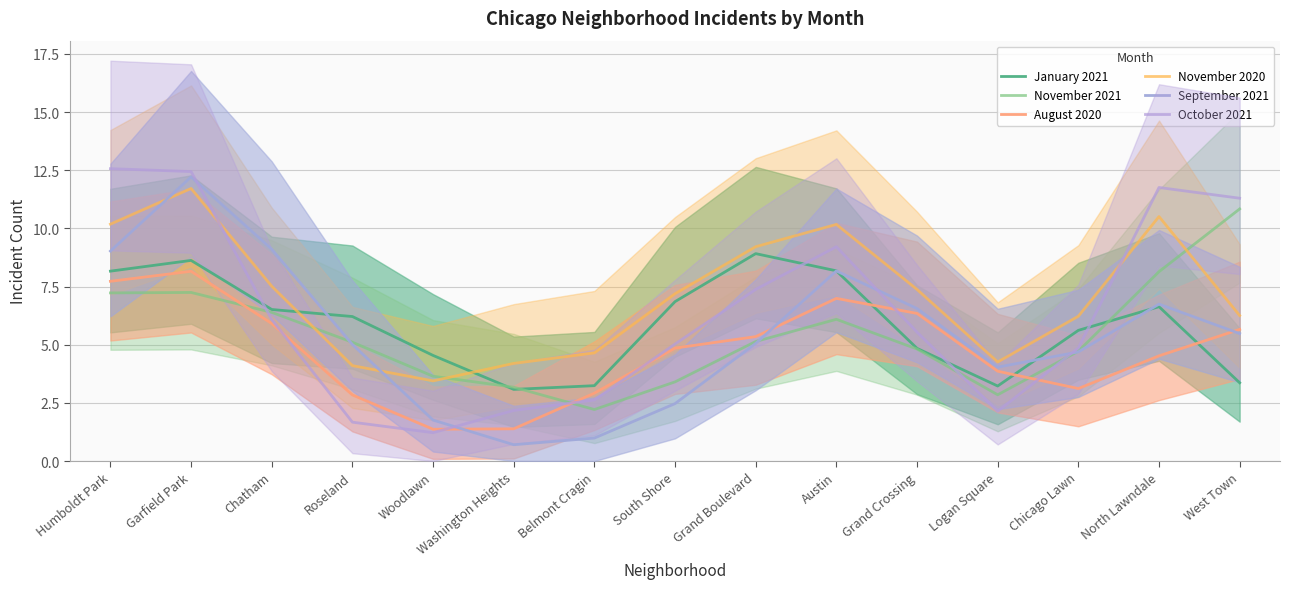

Reading right to left, what are all the values shown in this chart?

January 2021: West Town=3.4	North Lawndale=6.6	Chicago Lawn=5.6	Logan Square=3.2	Grand Crossing=4.8	Austin=8.2	Grand Boulevard=8.9	South Shore=6.9	Belmont Cragin=3.2	Washington Heights=3.1	Woodlawn=4.5	Roseland=6.2	Chatham=6.5	Garfield Park=8.6	Humboldt Park=8.2
November 2021: West Town=10.8	North Lawndale=8.1	Chicago Lawn=4.7	Logan Square=2.8	Grand Crossing=4.8	Austin=6.1	Grand Boulevard=5.1	South Shore=3.4	Belmont Cragin=2.2	Washington Heights=3.2	Woodlawn=3.6	Roseland=5.1	Chatham=6.4	Garfield Park=7.2	Humboldt Park=7.2
August 2020: West Town=5.7	North Lawndale=4.5	Chicago Lawn=3.1	Logan Square=3.9	Grand Crossing=6.3	Austin=7.0	Grand Boulevard=5.3	South Shore=4.9	Belmont Cragin=2.9	Washington Heights=1.4	Woodlawn=1.4	Roseland=2.8	Chatham=5.9	Garfield Park=8.2	Humboldt Park=7.7
November 2020: West Town=6.3	North Lawndale=10.5	Chicago Lawn=6.2	Logan Square=4.3	Grand Crossing=7.4	Austin=10.2	Grand Boulevard=9.2	South Shore=7.2	Belmont Cragin=4.6	Washington Heights=4.2	Woodlawn=3.4	Roseland=4.1	Chatham=7.5	Garfield Park=11.7	Humboldt Park=10.2
September 2021: West Town=5.5	North Lawndale=6.7	Chicago Lawn=4.7	Logan Square=4.0	Grand Crossing=6.6	Austin=8.2	Grand Boulevard=5.1	South Shore=2.5	Belmont Cragin=1.0	Washington Heights=0.7	Woodlawn=1.8	Roseland=5.0	Chatham=9.1	Garfield Park=12.2	Humboldt Park=9.0
October 2021: West Town=11.3	North Lawndale=11.8	Chicago Lawn=4.9	Logan Square=2.1	Grand Crossing=5.5	Austin=9.2	Grand Boulevard=7.4	South Shore=5.0	Belmont Cragin=2.6	Washington Heights=2.2	Woodlawn=1.2	Roseland=1.7	Chatham=6.1	Garfield Park=12.4	Humboldt Park=12.6